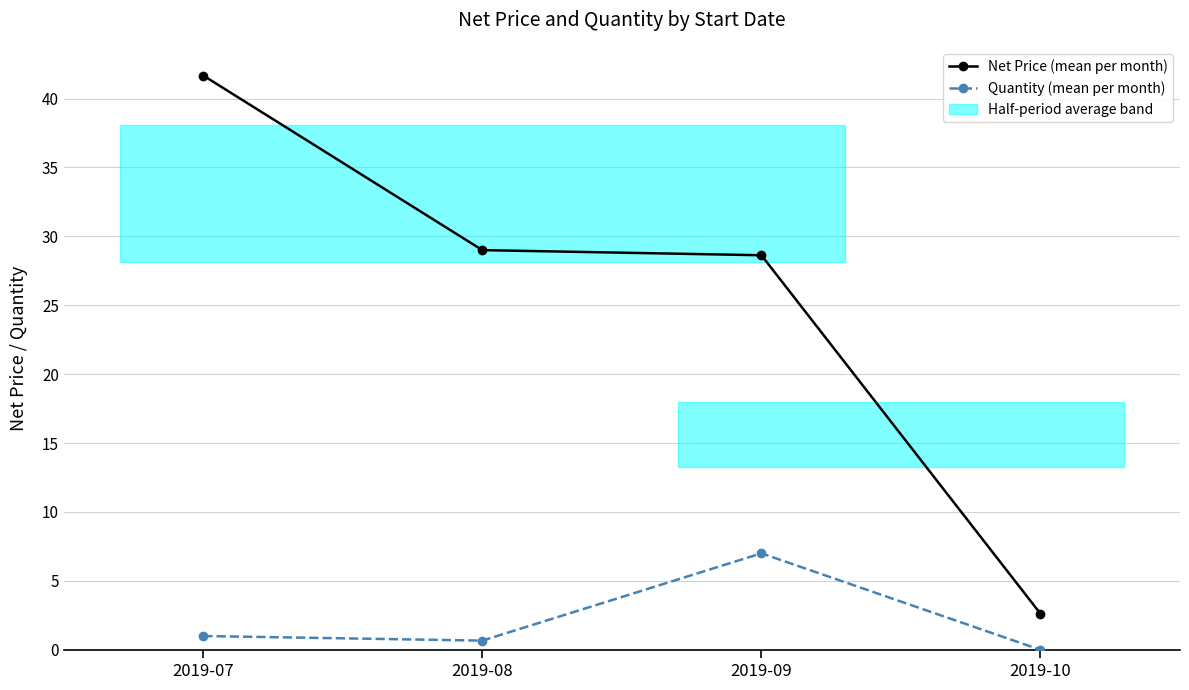

What is the difference between the highest and lowest values at 2019-07?

40.7